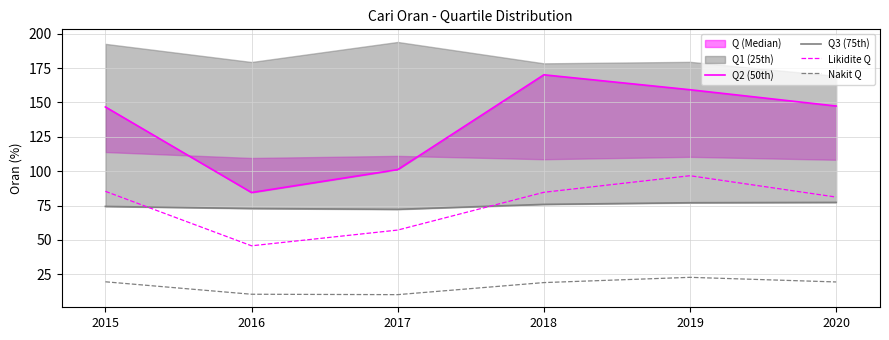

True or false: Likidite Q and Q3 (75th) cross at least once.

True